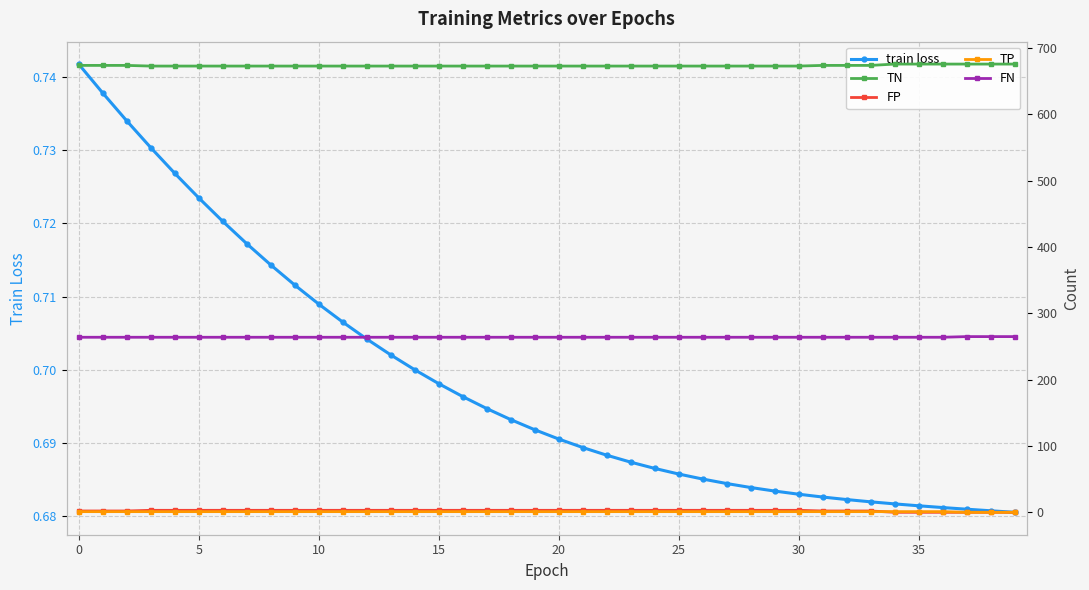

What are all the series names shown in the legend?

train loss, TN, FP, TP, FN